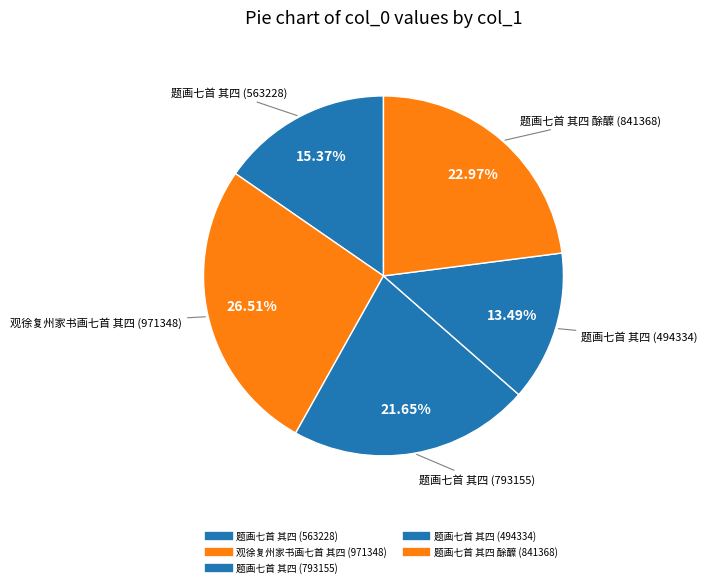

What is the change in value from 观徐复州家书画七首 其四 (971348) to 题画七首 其四 (494334)?

-477014